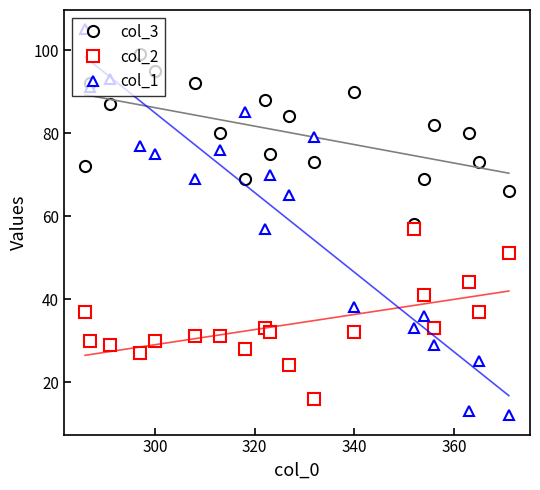

What is the lowest value of the col_1 series?

12